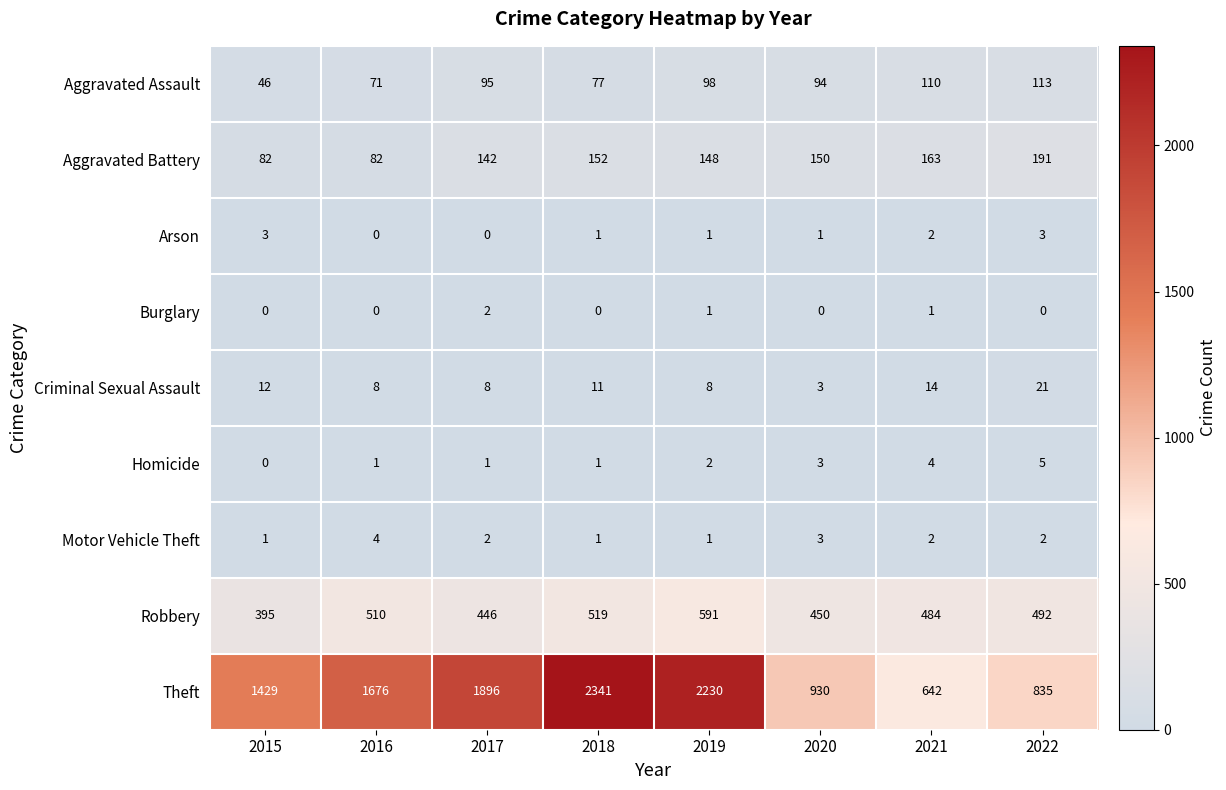

At how many categories does at least one series exceed 2156?

2